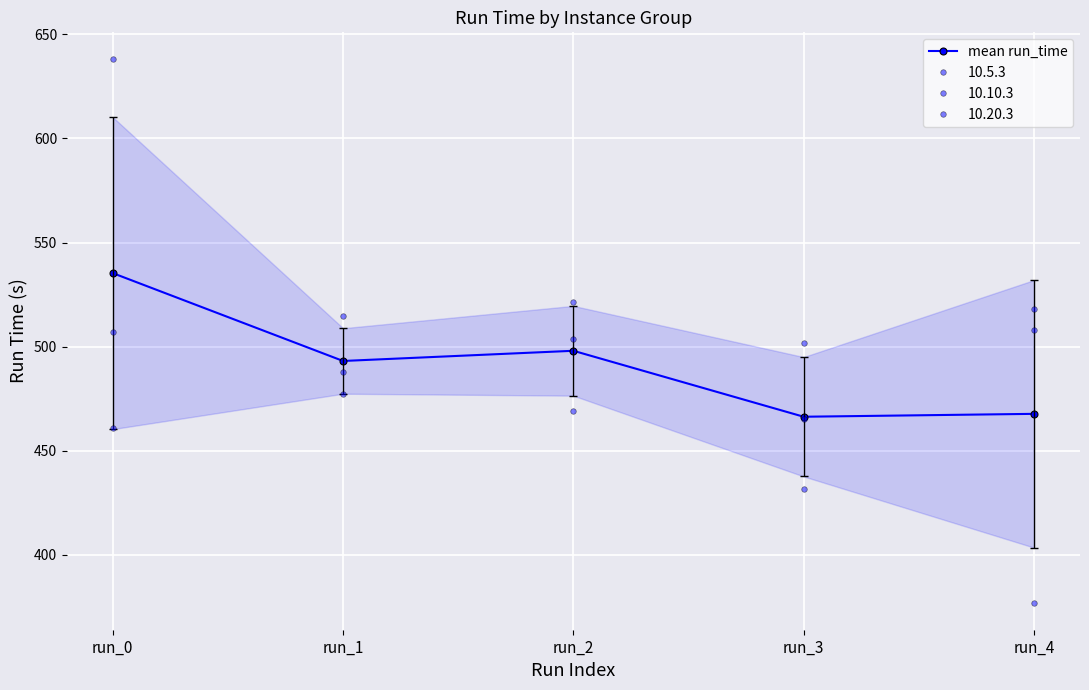

Read the value at run_0.

535.3